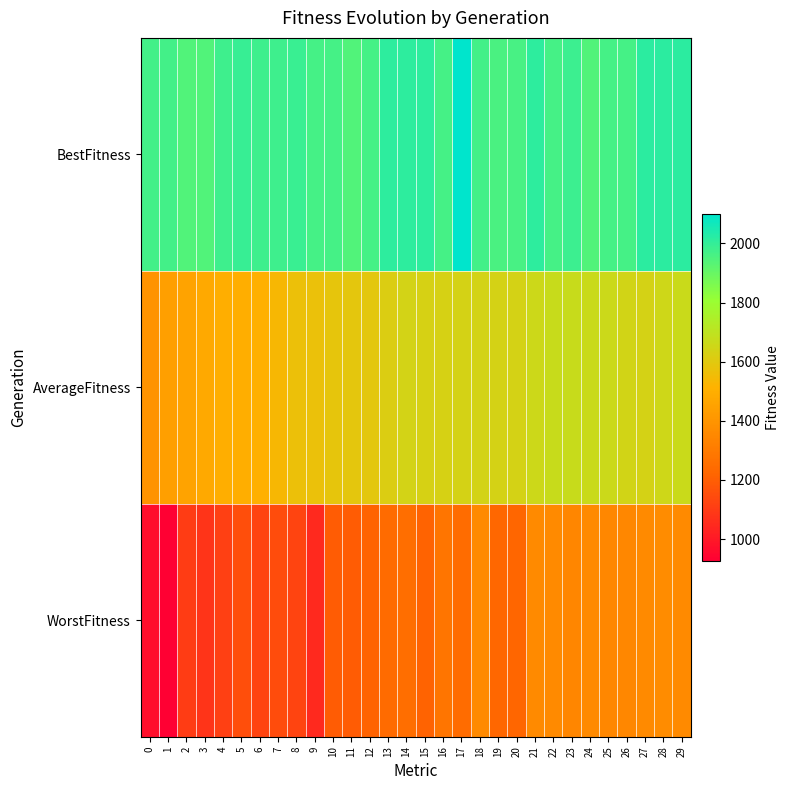

At which category is the sum across all series the highest?

29